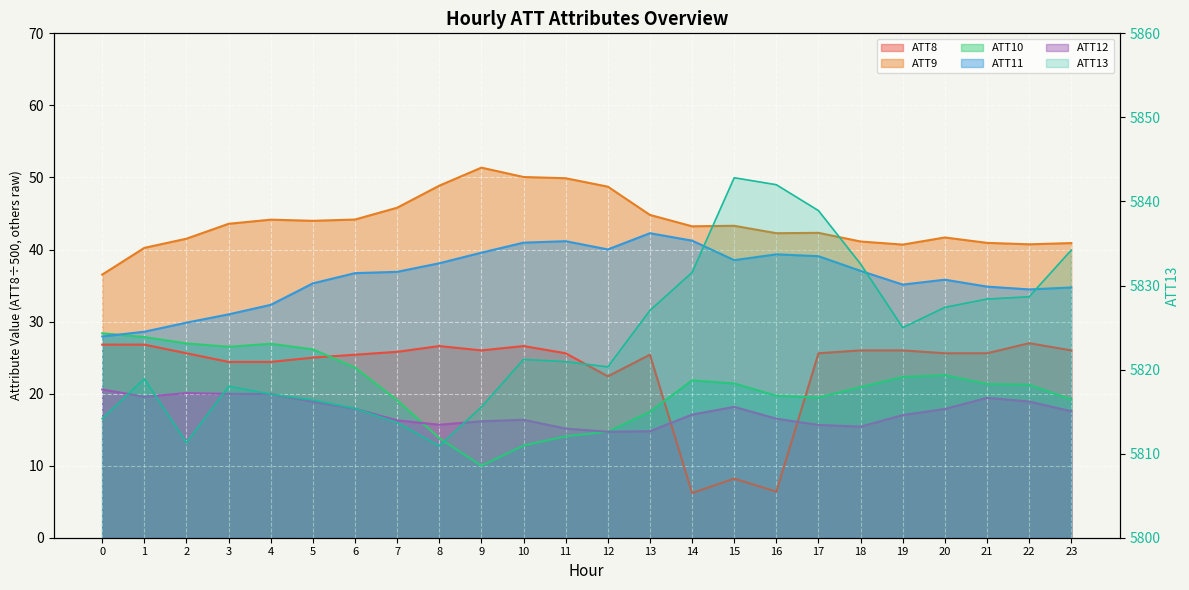

Count the number of data series in this chart.

6